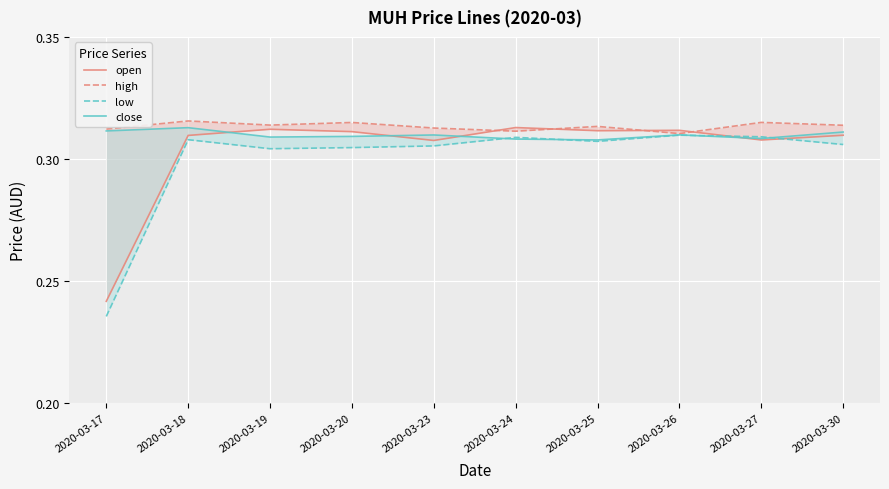

Is it true that low equals 0.3 at 2020-03-30?

True